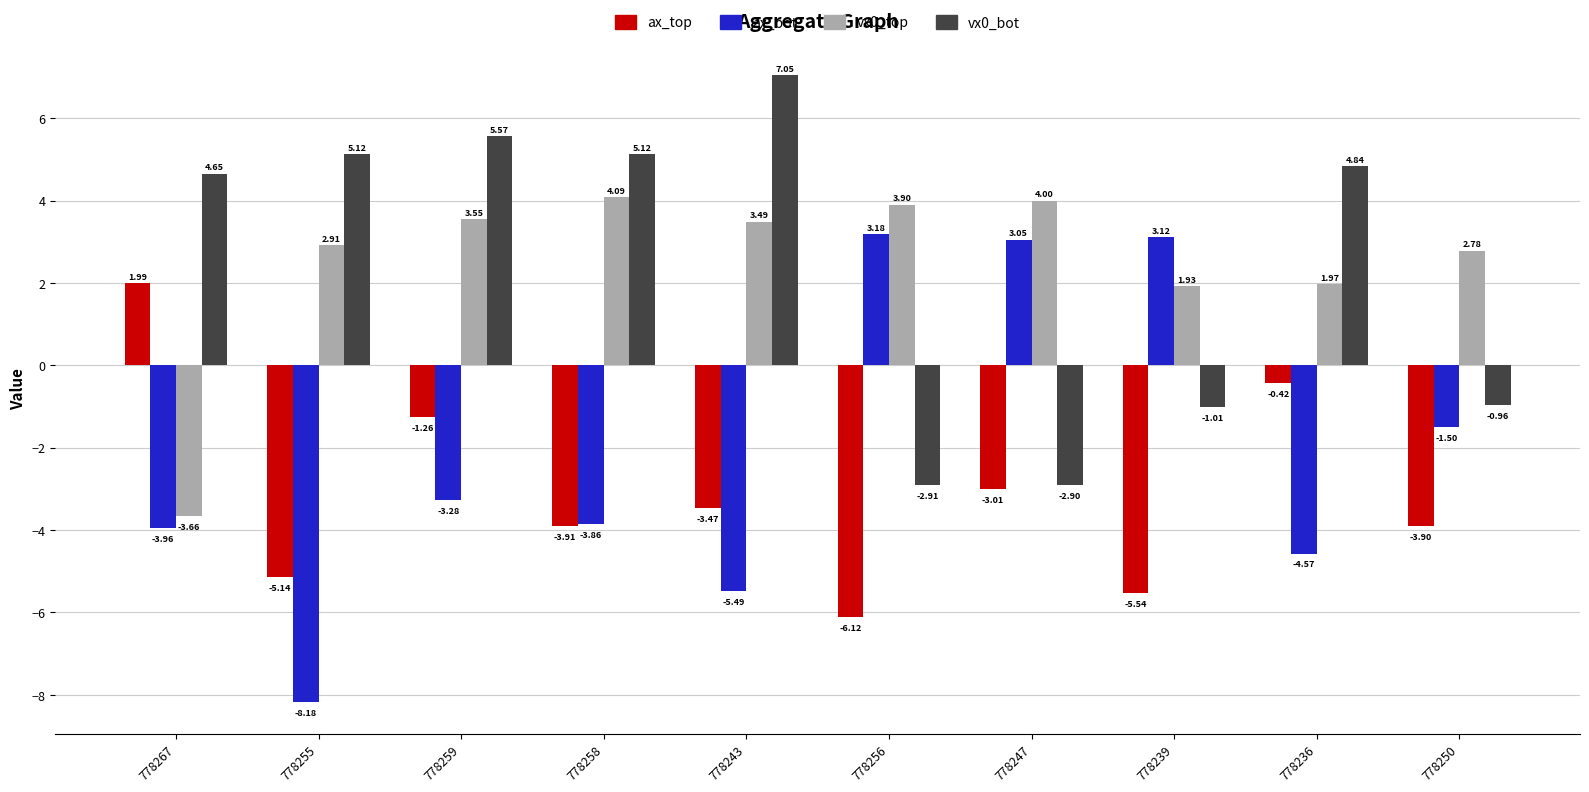

Is it true that vx0_bot equals -2.9 at 778247?

True